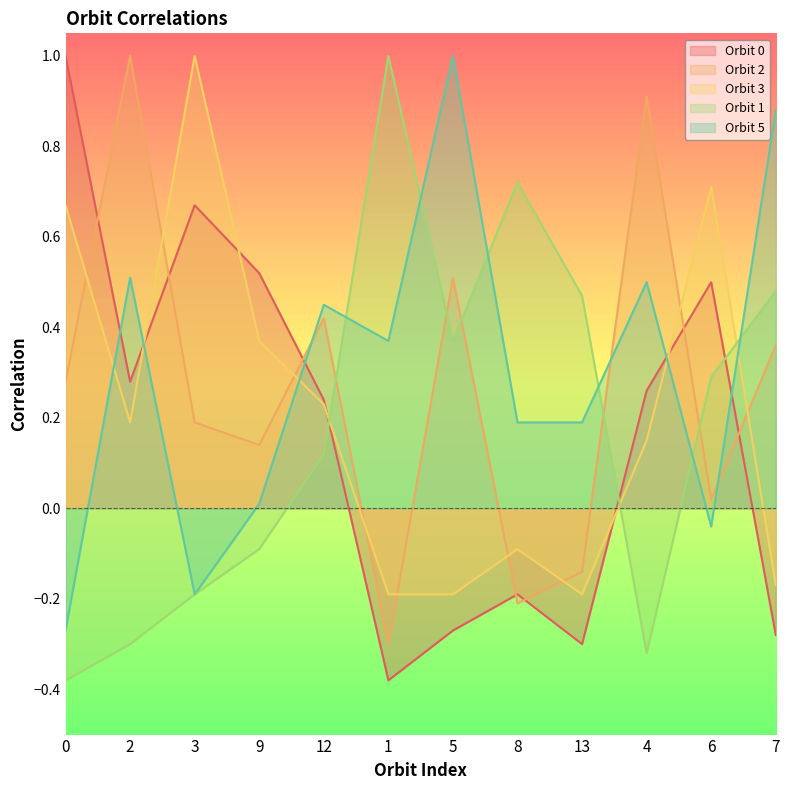

Reading left to right, extract all data points from this chart.

Orbit 0: 0=1.0	2=0.3	3=0.7	9=0.5	12=0.2	1=-0.4	5=-0.3	8=-0.2	13=-0.3	4=0.3	6=0.5	7=-0.3
Orbit 2: 0=0.3	2=1.0	3=0.2	9=0.1	12=0.4	1=-0.3	5=0.5	8=-0.2	13=-0.1	4=0.9	6=0.0	7=0.4
Orbit 3: 0=0.7	2=0.2	3=1.0	9=0.4	12=0.2	1=-0.2	5=-0.2	8=-0.1	13=-0.2	4=0.1	6=0.7	7=-0.2
Orbit 1: 0=-0.4	2=-0.3	3=-0.2	9=-0.1	12=0.1	1=1.0	5=0.4	8=0.7	13=0.5	4=-0.3	6=0.3	7=0.5
Orbit 5: 0=-0.3	2=0.5	3=-0.2	9=0.0	12=0.5	1=0.4	5=1.0	8=0.2	13=0.2	4=0.5	6=-0.0	7=0.9